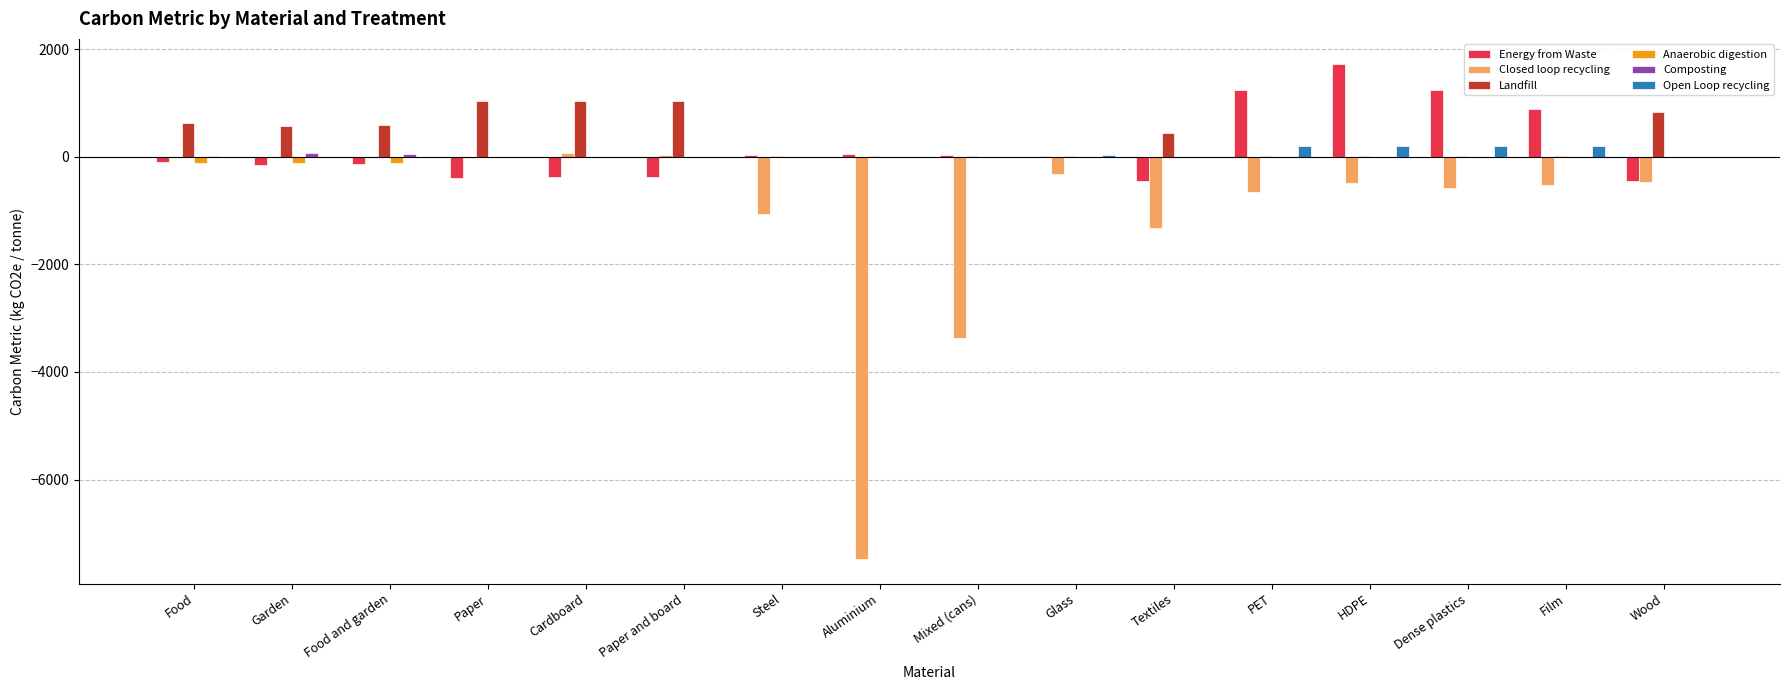

What is the sum of all Closed loop recycling values?

-16219.1